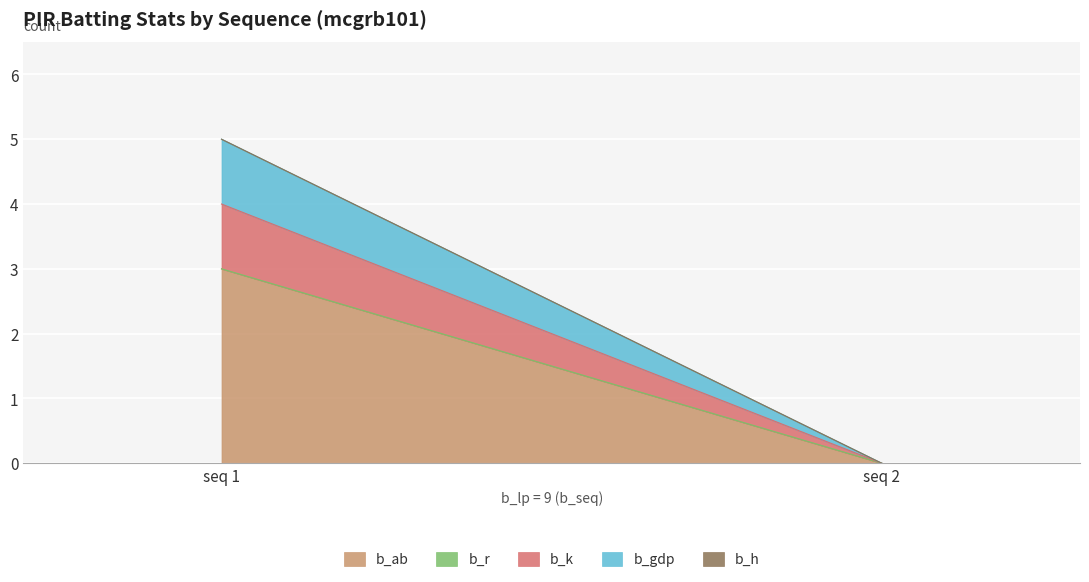

Reading left to right, what are all the values shown in this chart?

b_ab: 3	0
b_r: 0	0
b_k: 1	0
b_gdp: 1	0
b_h: 0	0